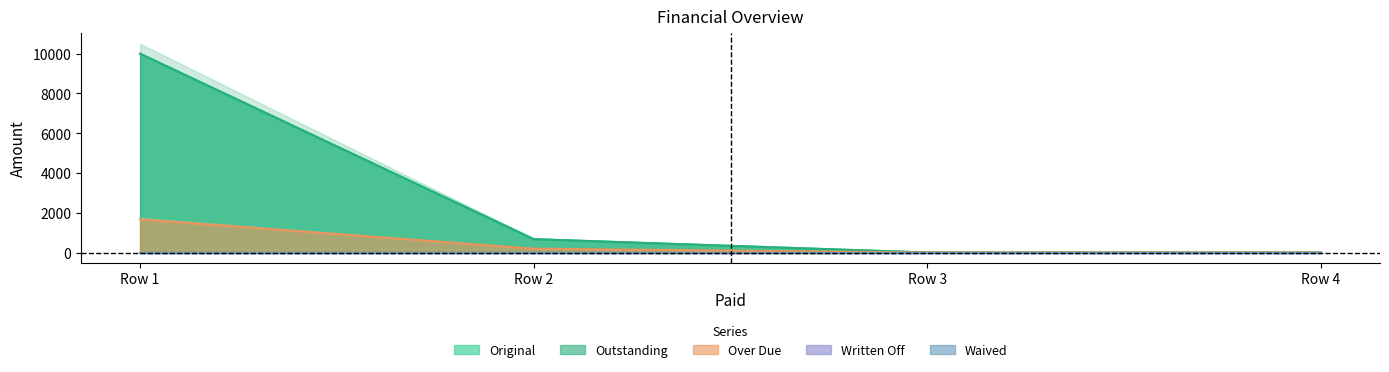

What is the spread (max minus min) of values at 0?

8333.3